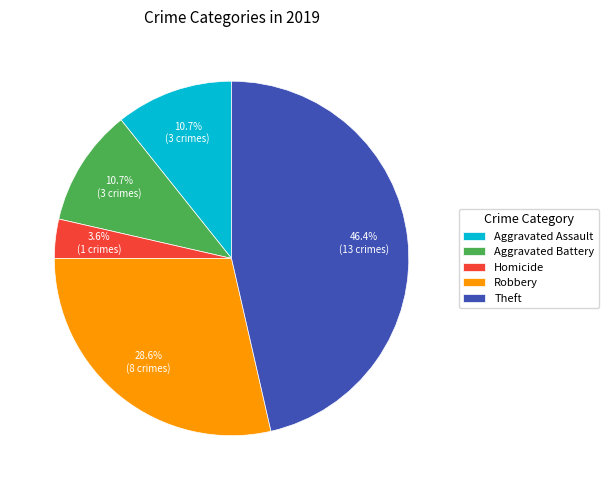

Does Robbery represent more than half of the total?

No